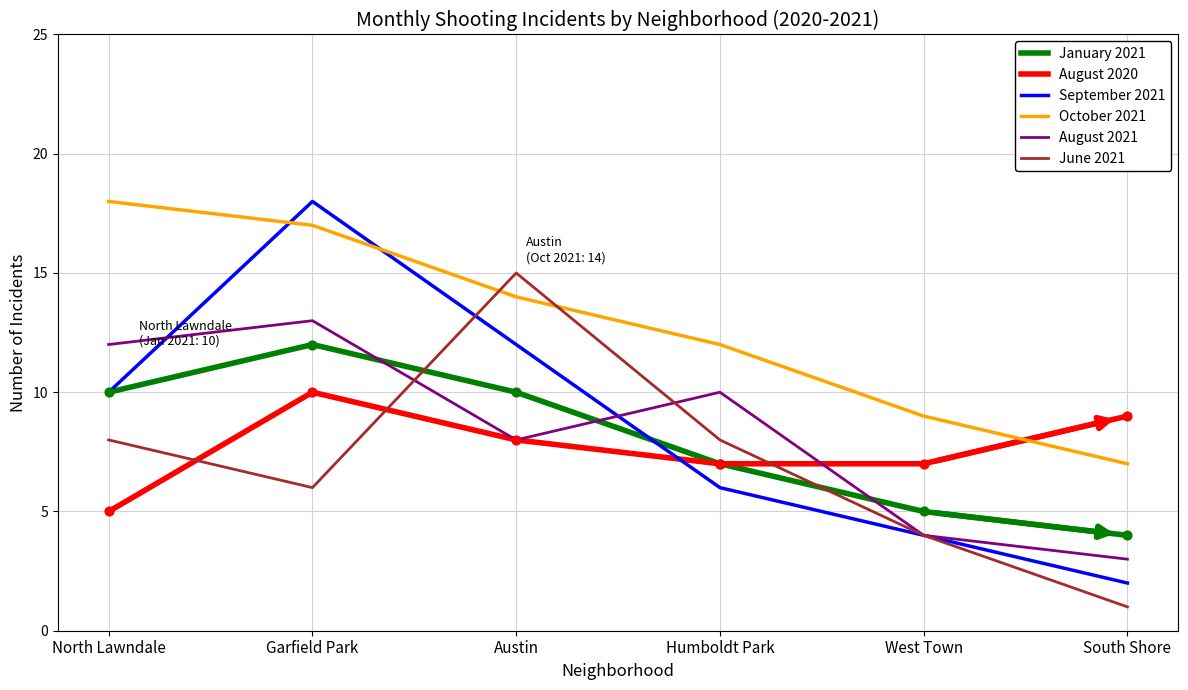

Which series has the largest total across all categories?

October 2021